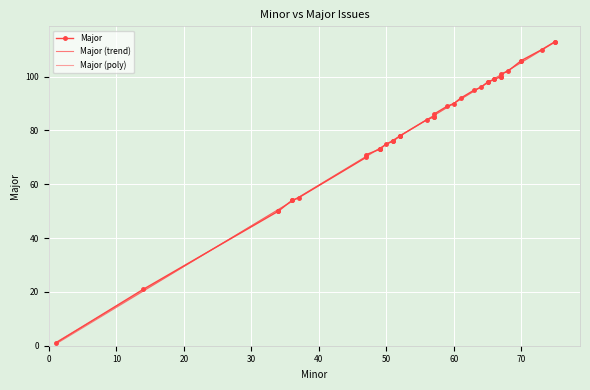

At which category does the chart reach its minimum across all series?

1